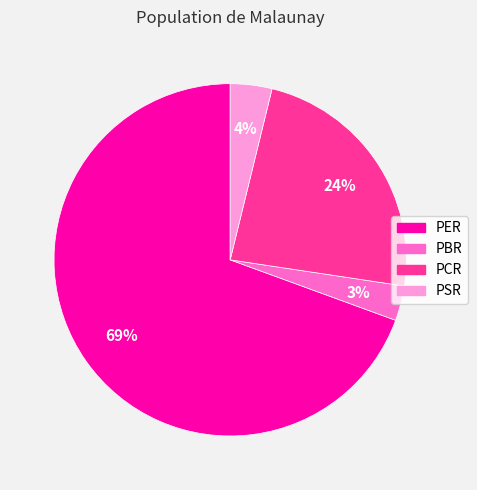

To the nearest percent, what is the difference between the largest and smallest slice percentages?

66%